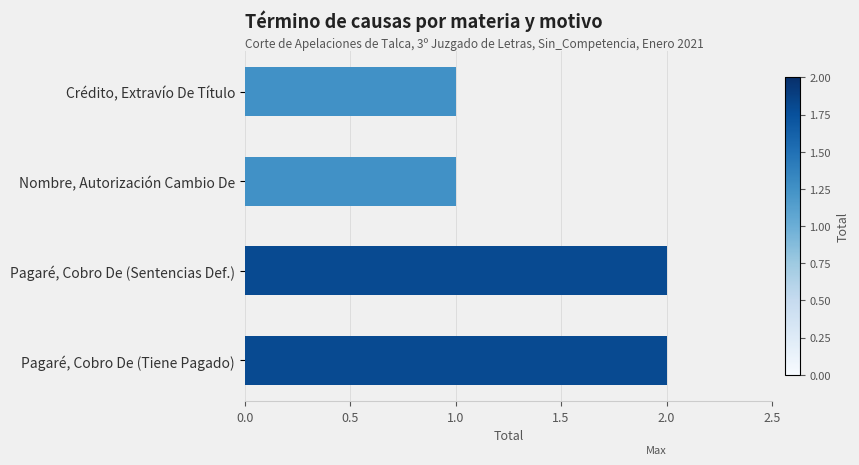

Does the chart contain stacked bars?

No